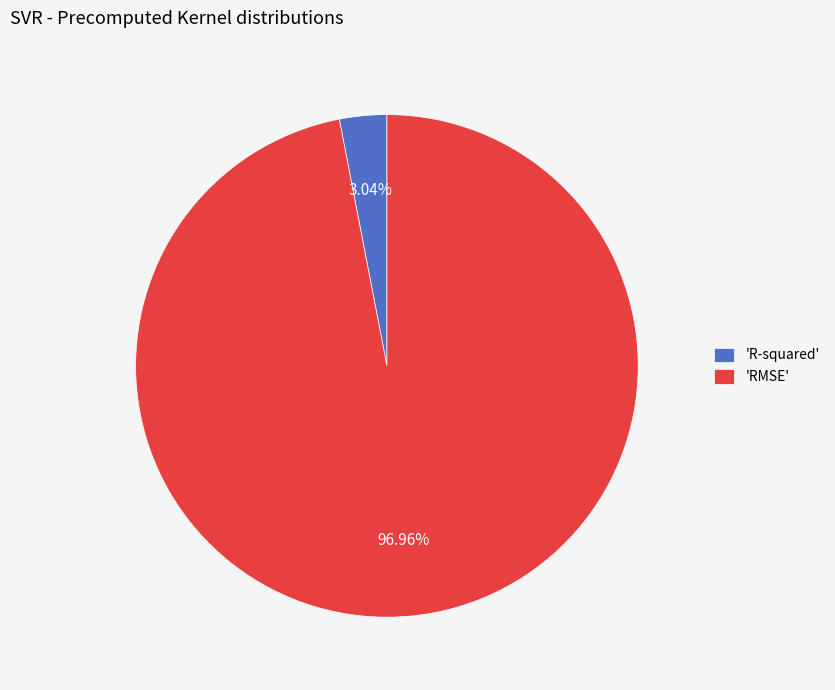

Rank the categories by value from lowest to highest.

'R-squared', 'RMSE'